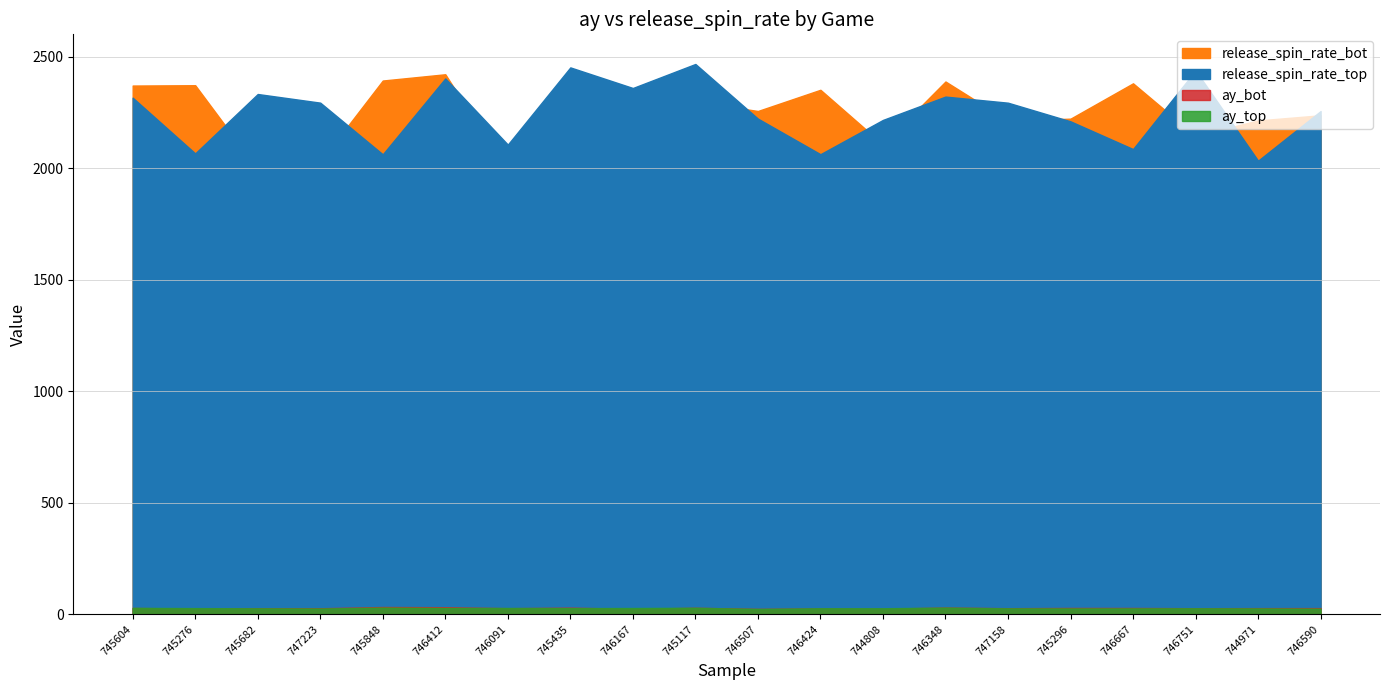

What value does the ay_top series have at 746507?

23.7